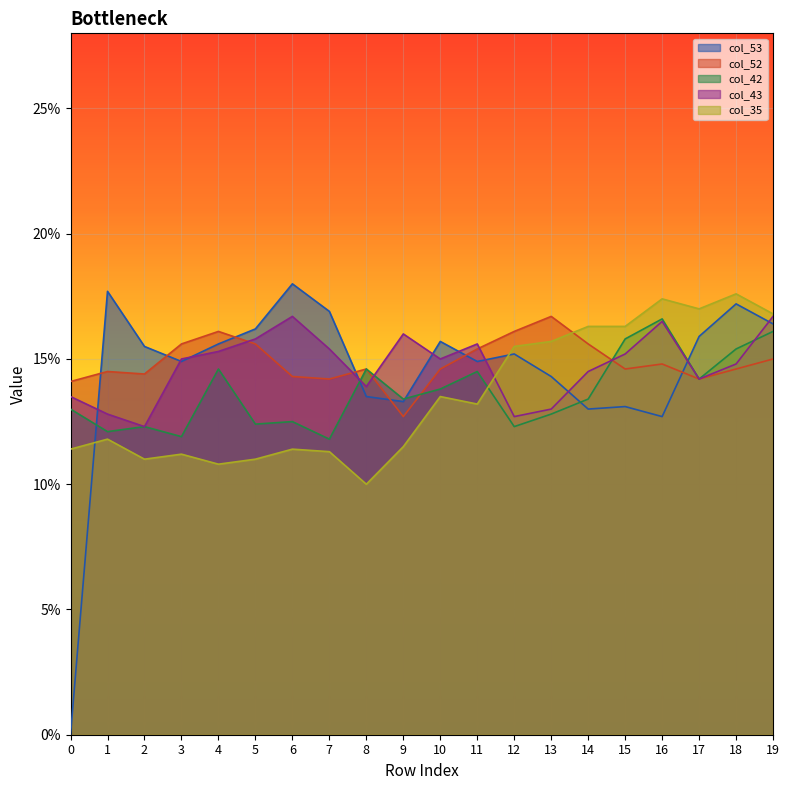

At which label is col_52 closest to 0?

9